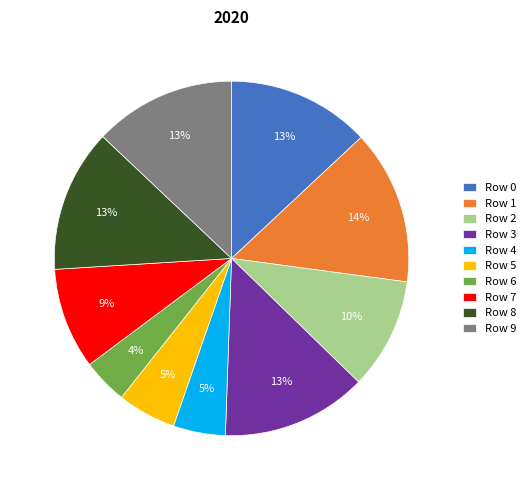

To the nearest percent, what is the difference between the largest and smallest slice percentages?

10%